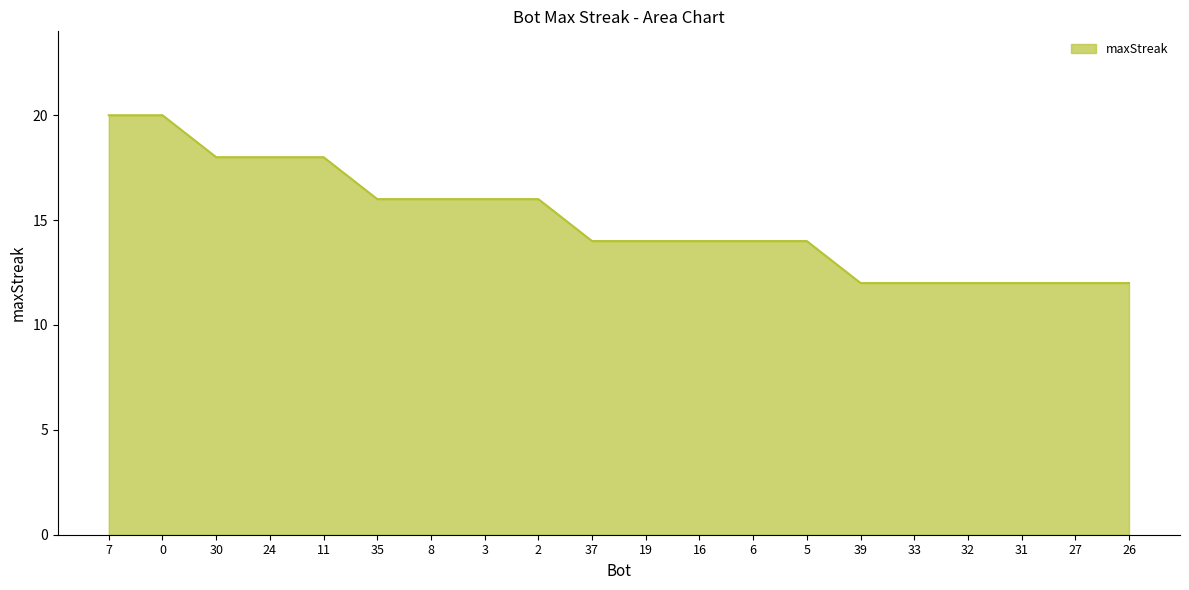

What is the sum of the values at 0 and 32?

32